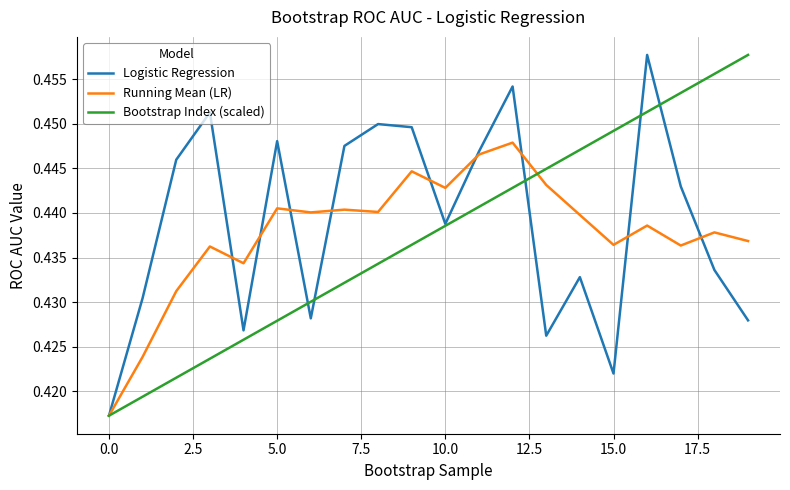

Where do Logistic Regression and Bootstrap Index (scaled) first cross each other?

10.0 and 12.5